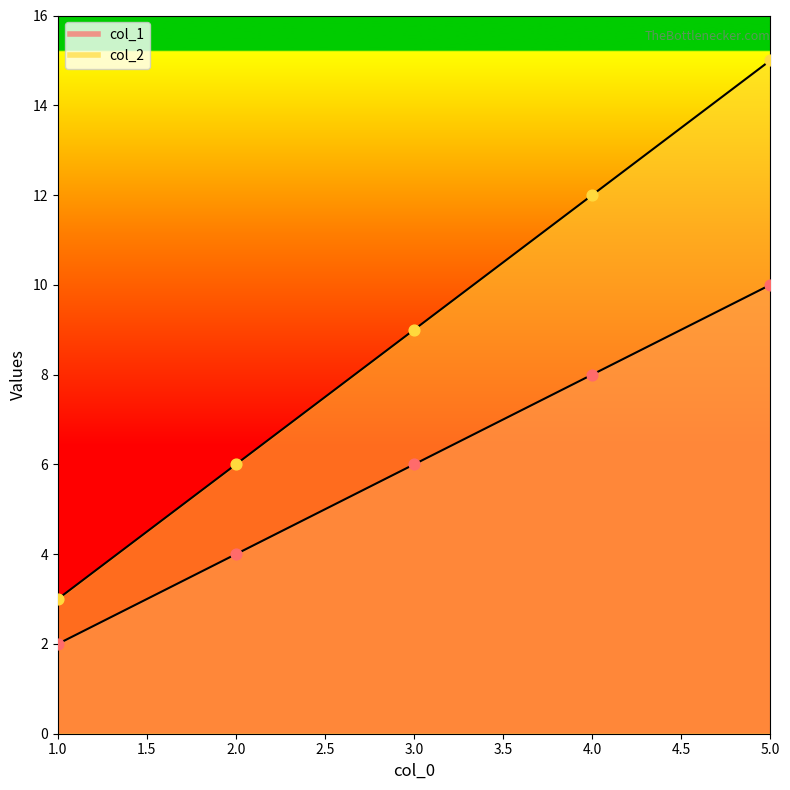

What is the total value across all series at 3?

15